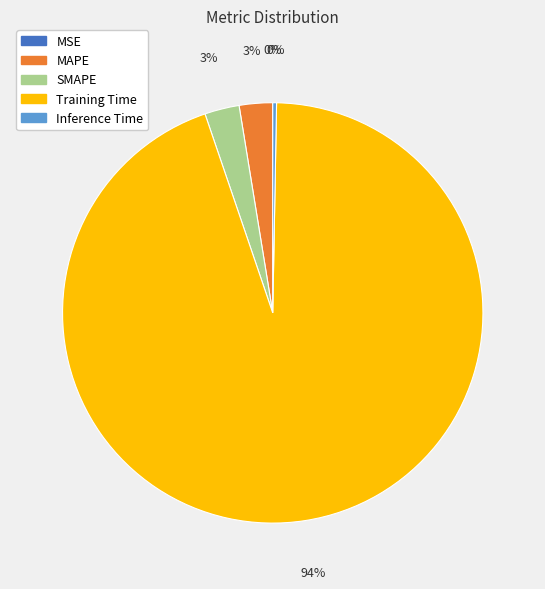

Is the sum of Training Time and MAPE greater than half?

Yes